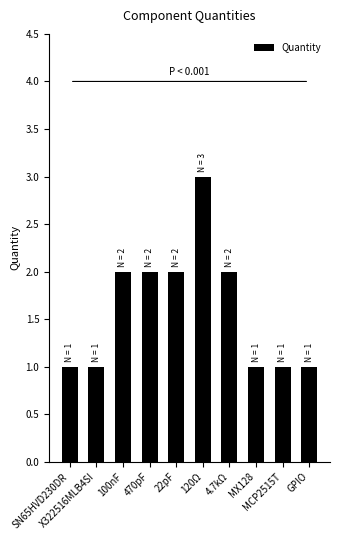

How many bars are there in total?

10